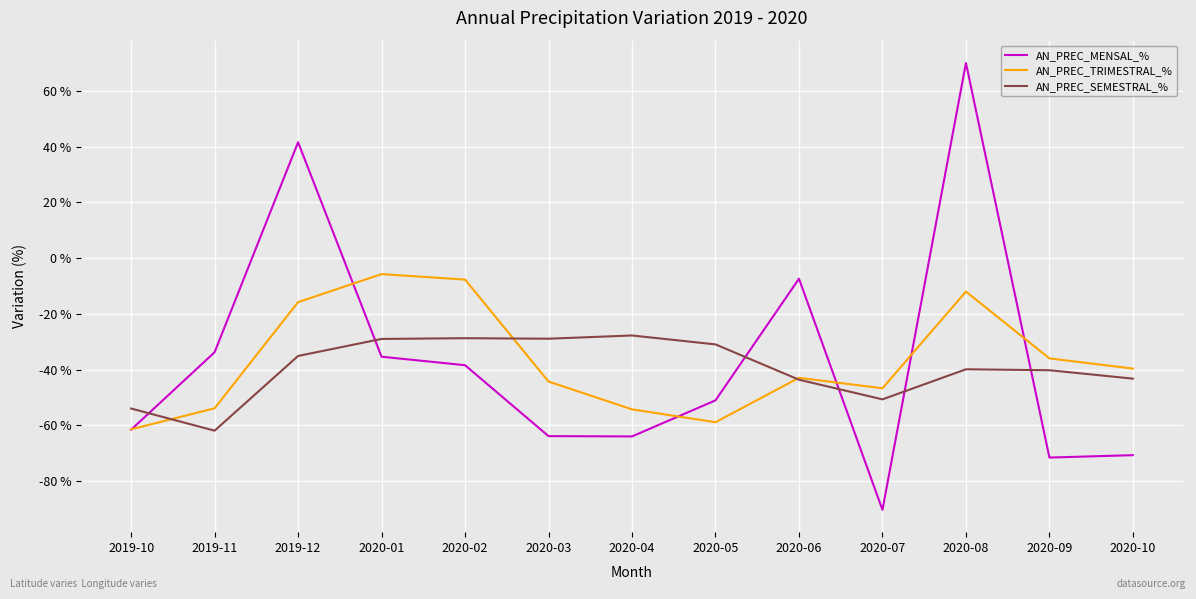

How many series are shown in this chart?

3